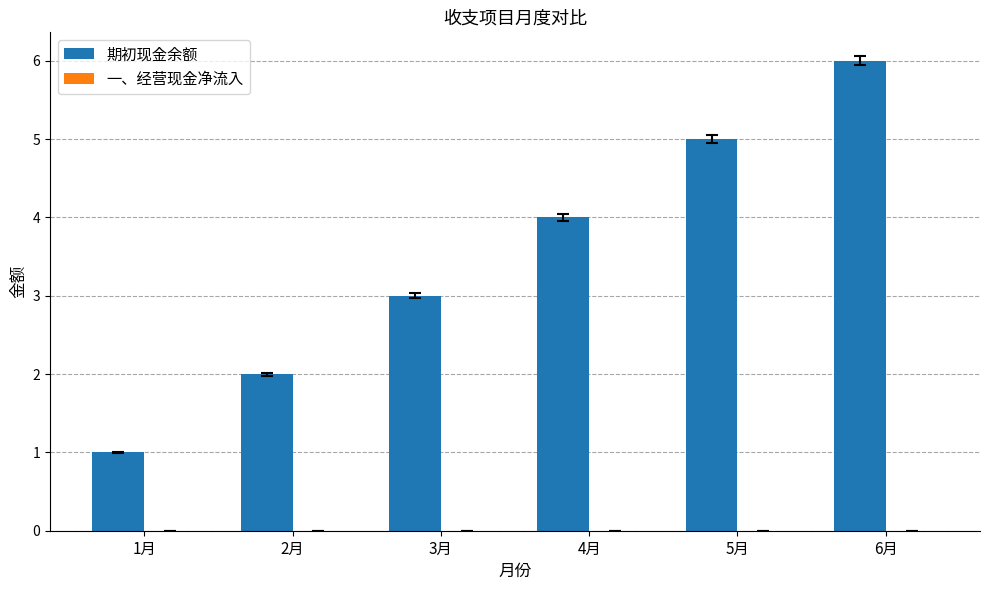

What is the difference between the maximum and second lowest values?

4